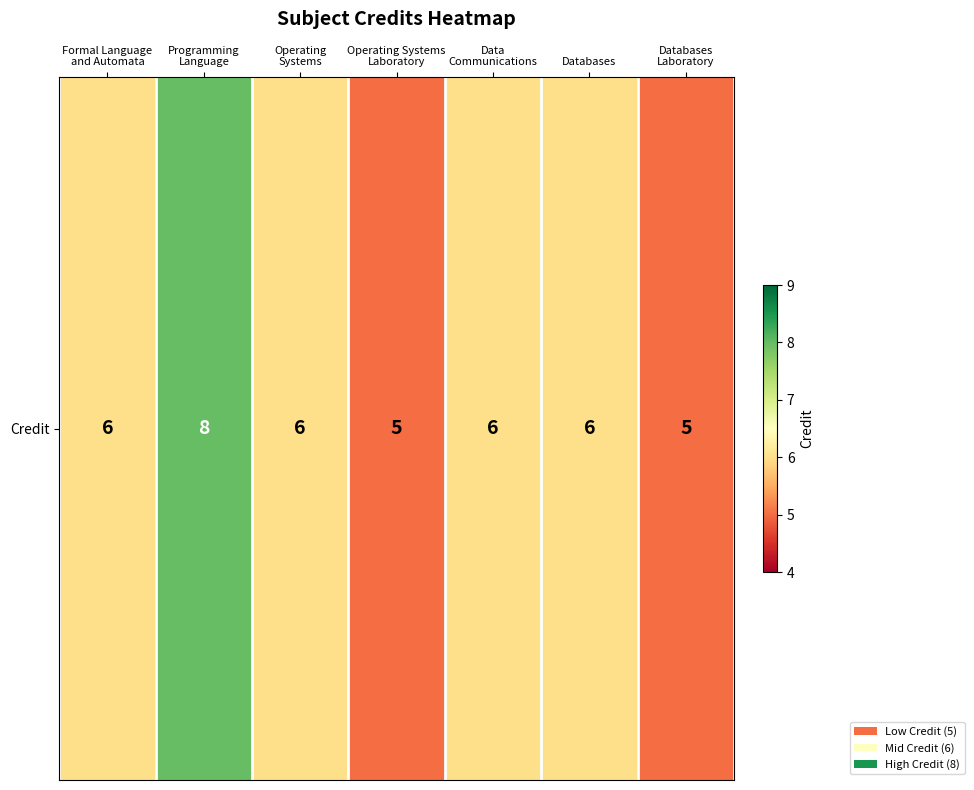

Reading right to left, list all the values displayed in this chart.

5	6	6	5	6	8	6